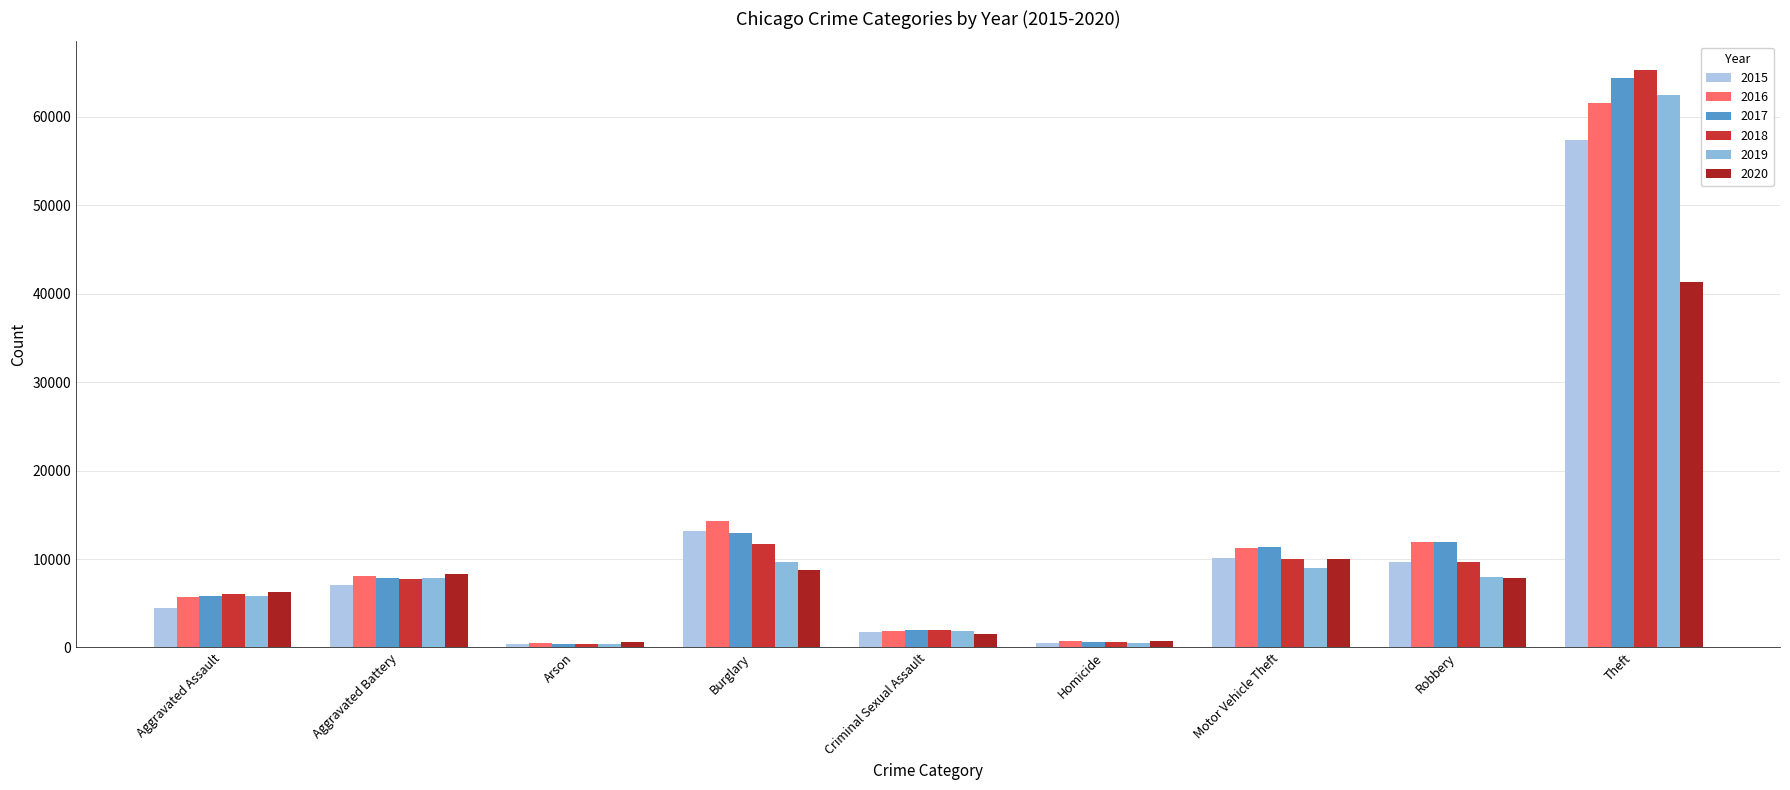

Which series has the largest range (max minus min)?

2018